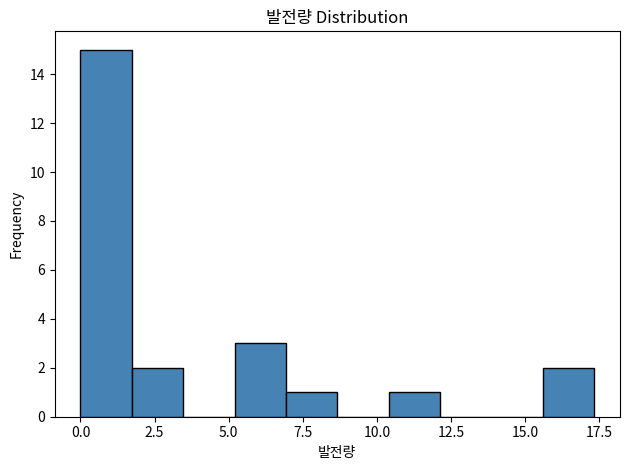

Around what value on the x-axis is the tallest bar? Give the approximate position of its centre, as read against the axis.

1.0